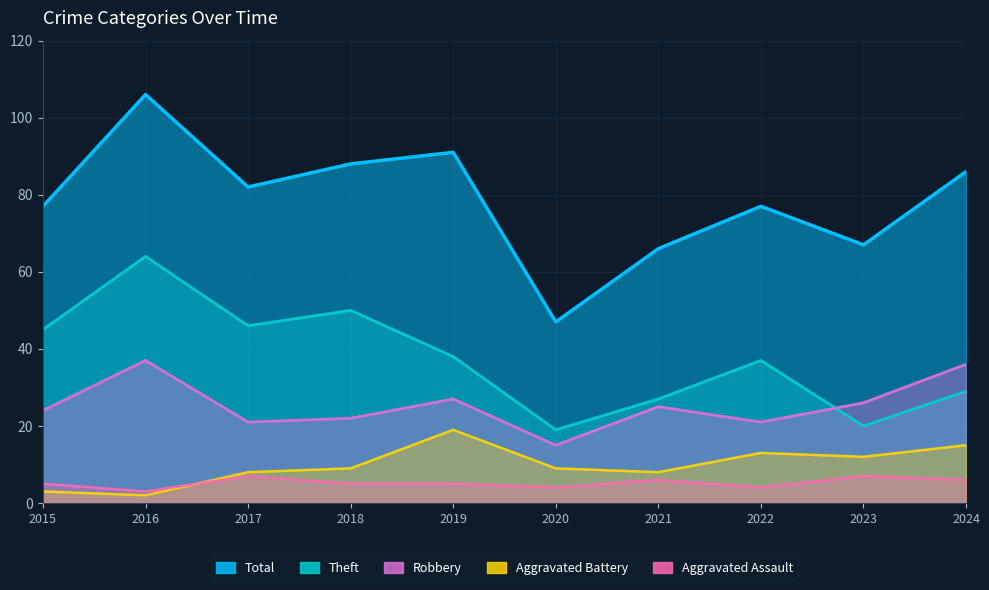

What is the value of the Theft point at the 2nd from the left?

64